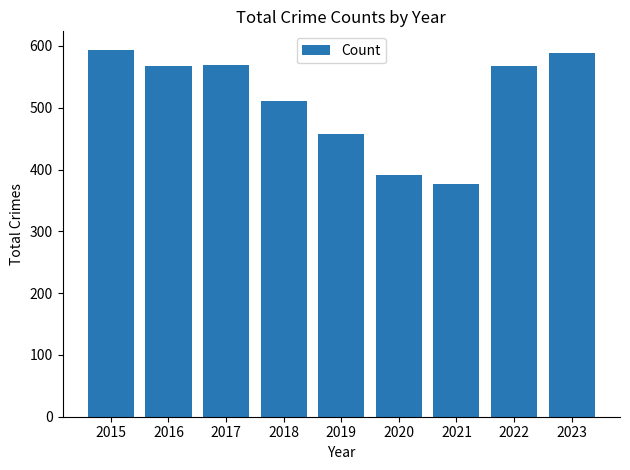

Between 2019 and 2022, which is larger?

2022